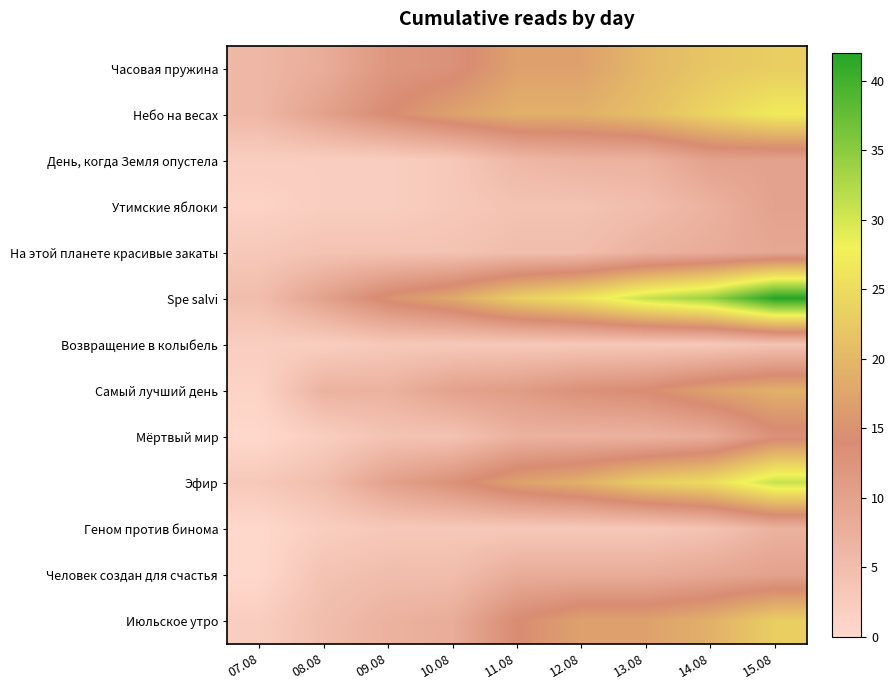

At which category is the sum across all series the highest?

15.08